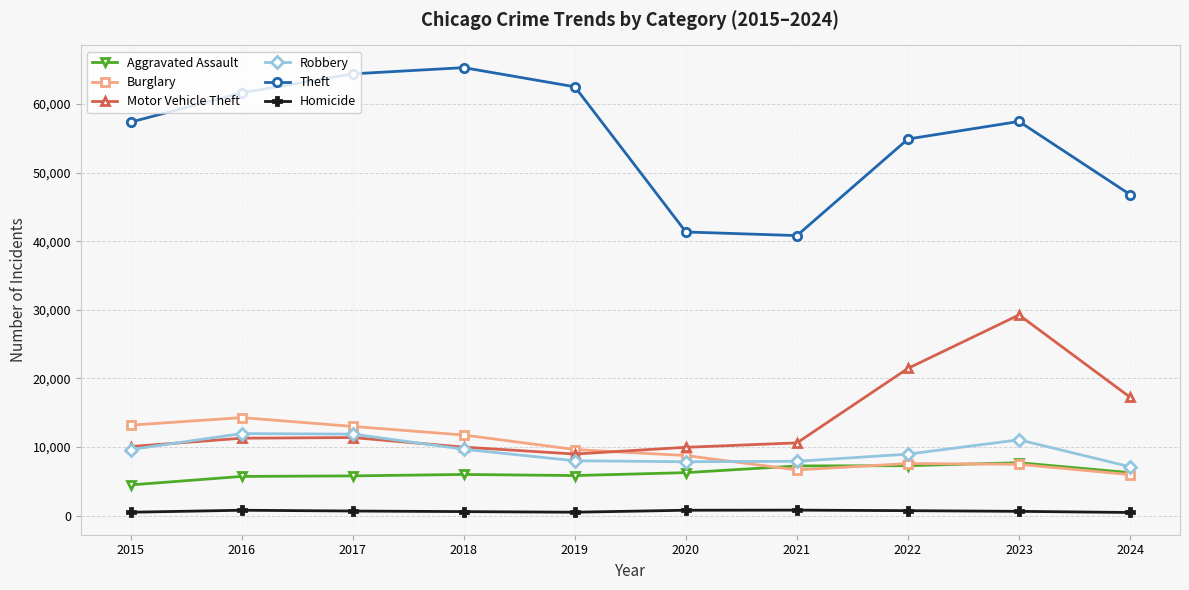

What is the minimum value shown in the chart?

460